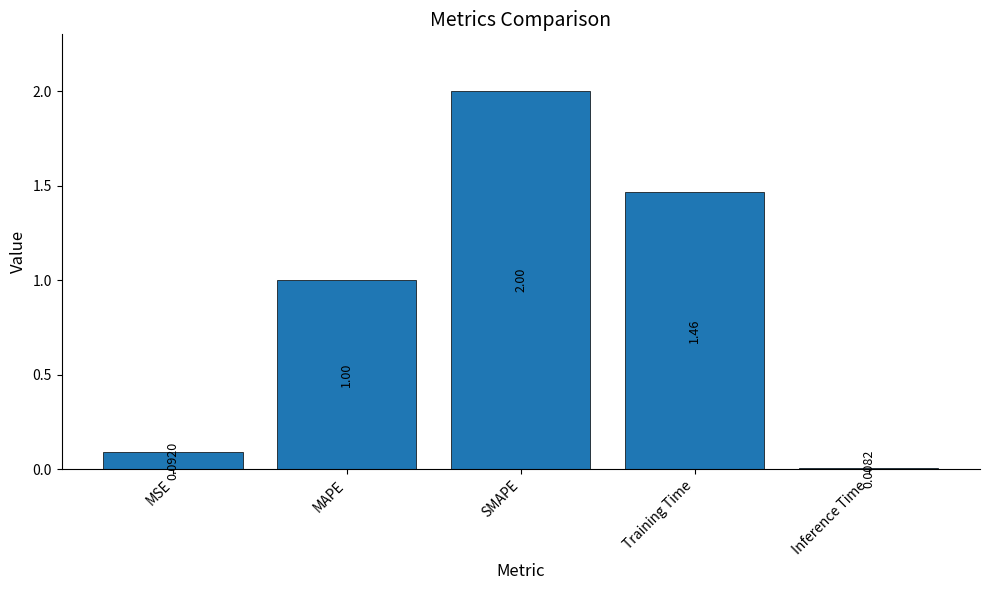

Where does the data first go above 1?

MAPE